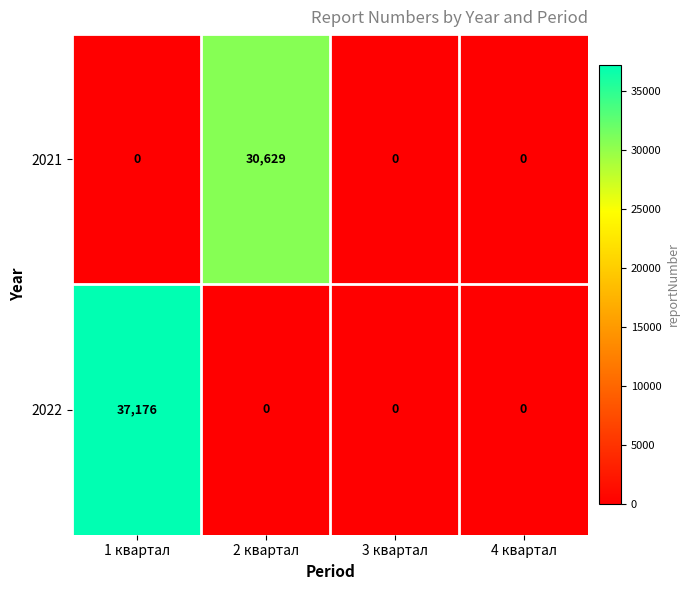

What is the sum of all 2021 values?

30629